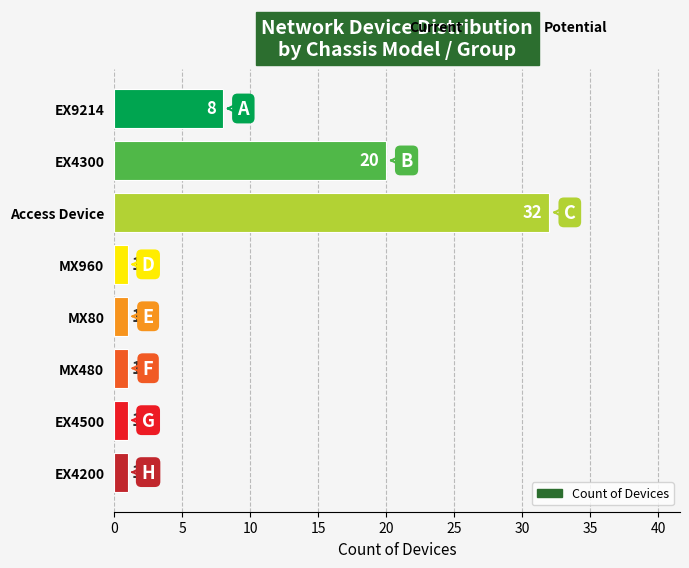

How many bars are there in total?

8